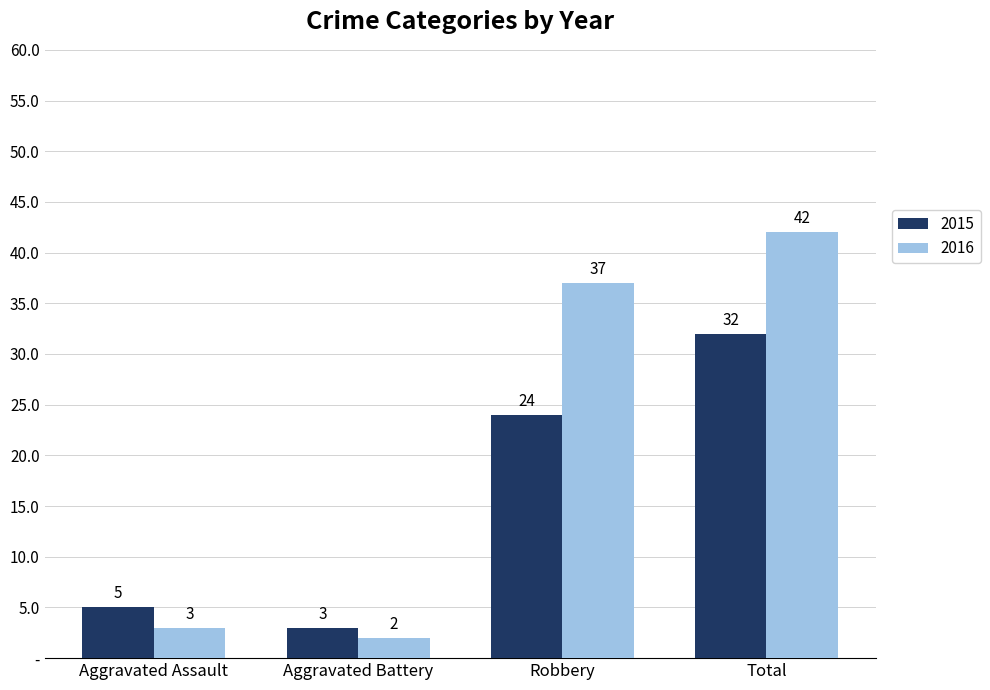

At how many categories does at least one series exceed 11?

2